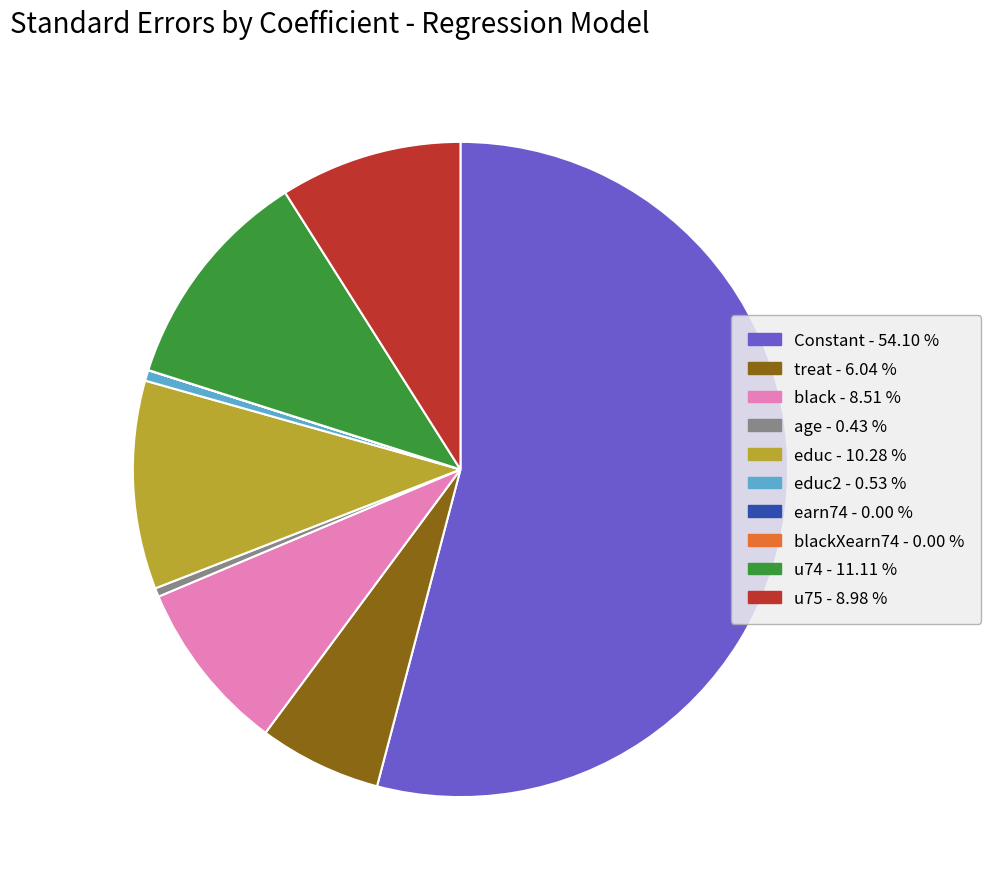

Is there a majority slice in this chart?

Yes